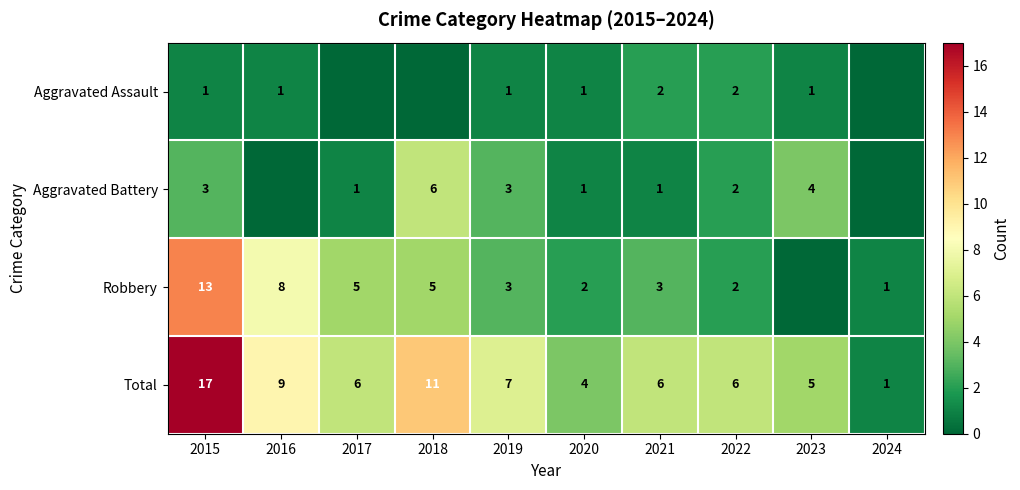

Is it true that Aggravated Assault equals 0 at 2015?

False